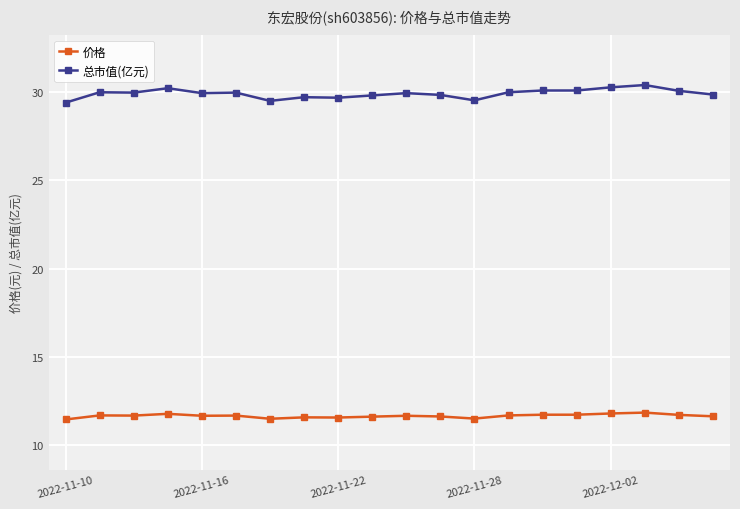

Which series has the largest total across all categories?

总市值(亿元)